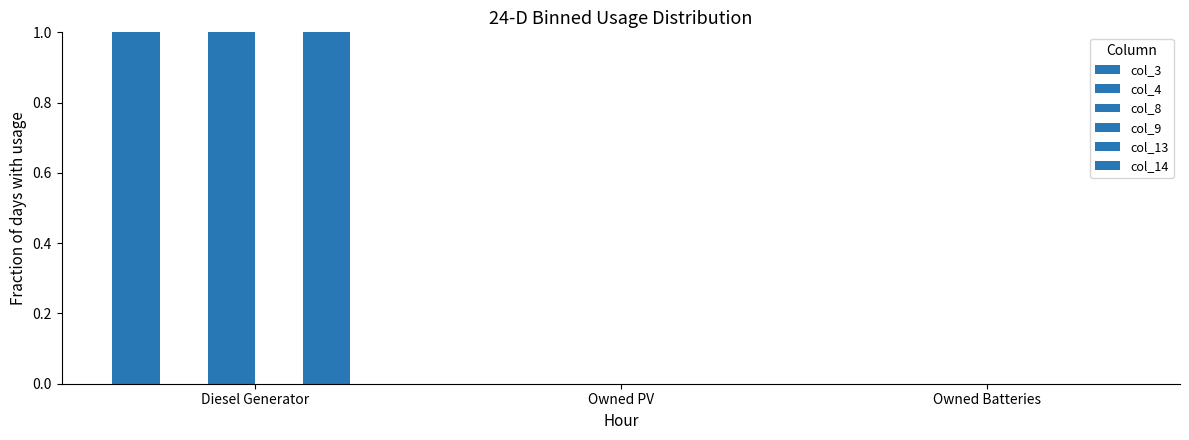

The value of col_3 at Owned Batteries is 0. True or false?

False